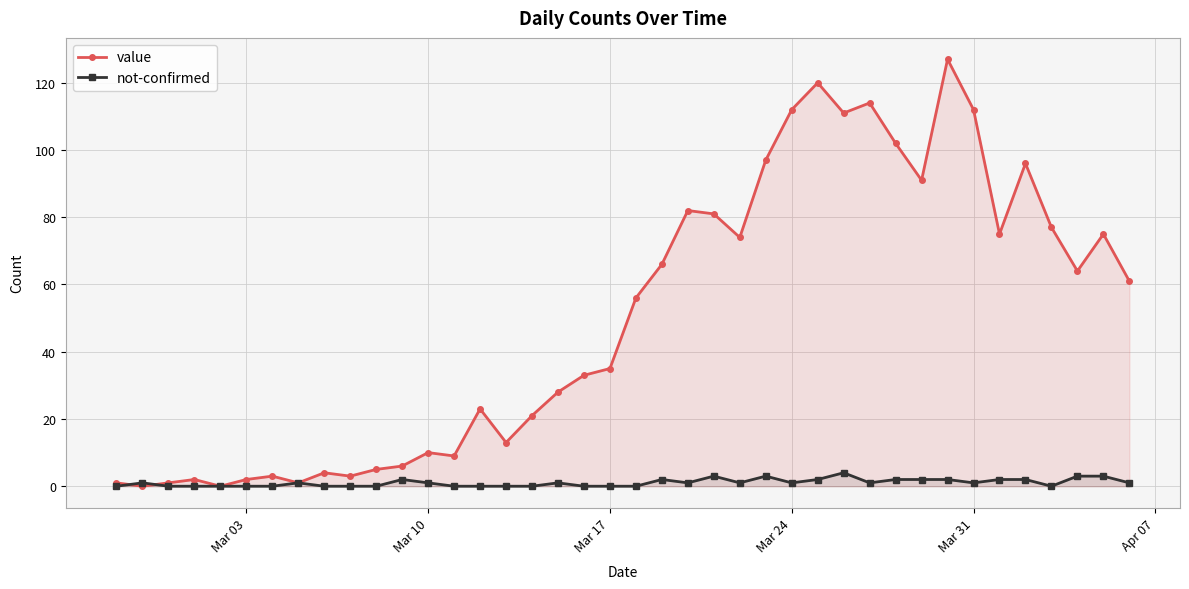

Which series has the widest spread of values?

value